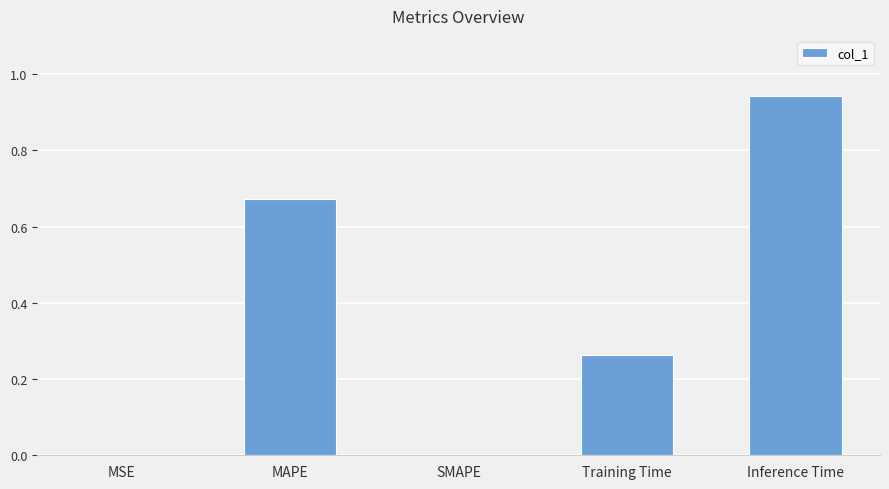

True or false: the data shows 0.5 at Training Time.

False